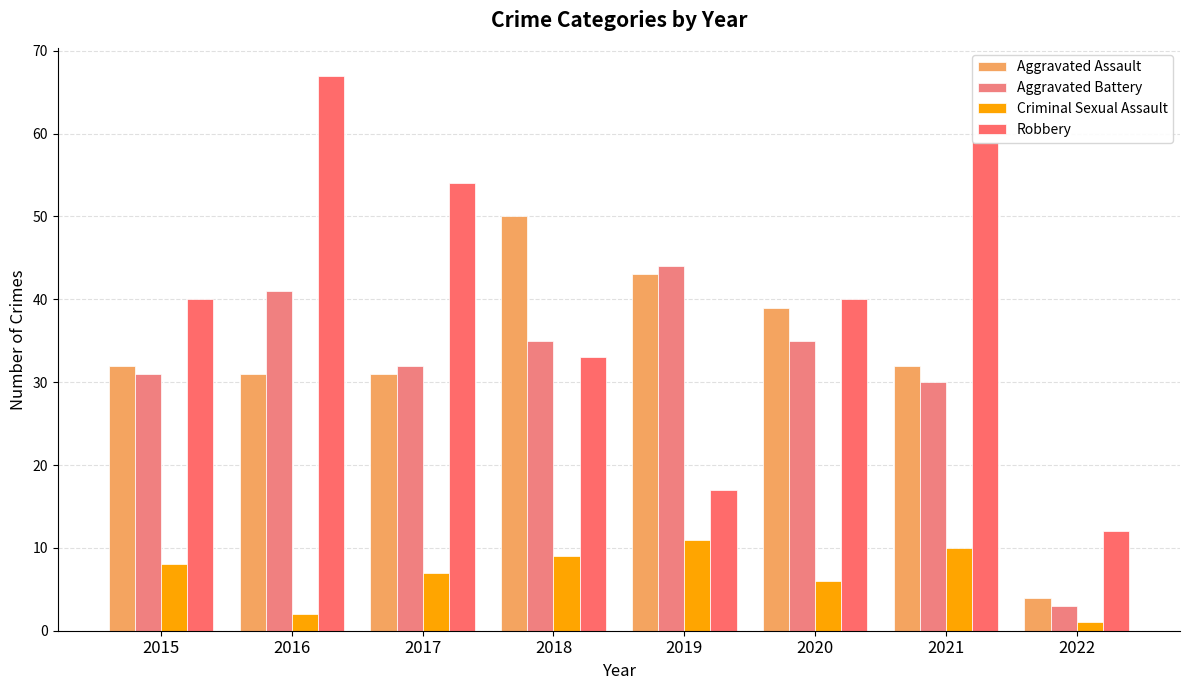

What value does the Robbery series have at 2018?

33